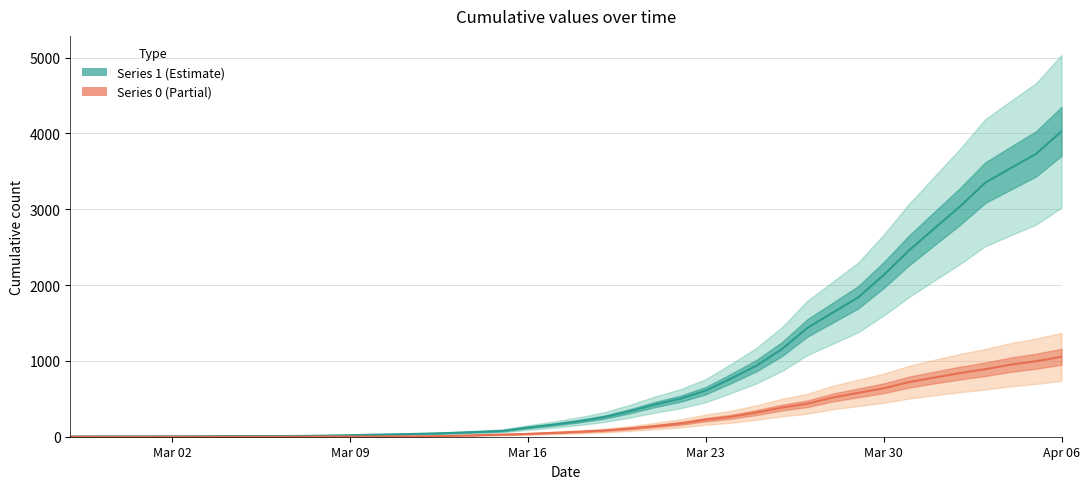

The value of 1 at Mar 23 is 878. True or false?

False